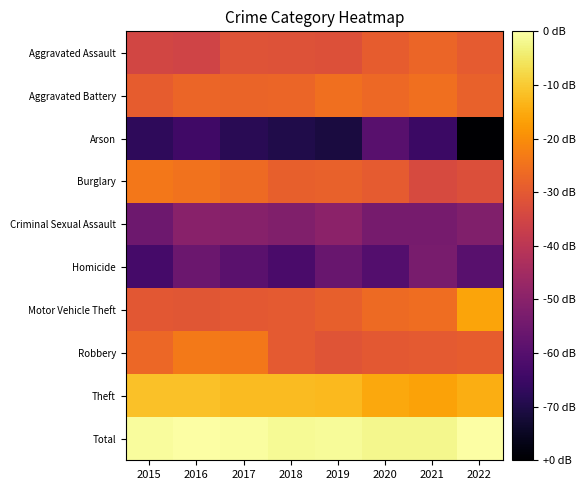

At which category is the sum across all series the highest?

2016